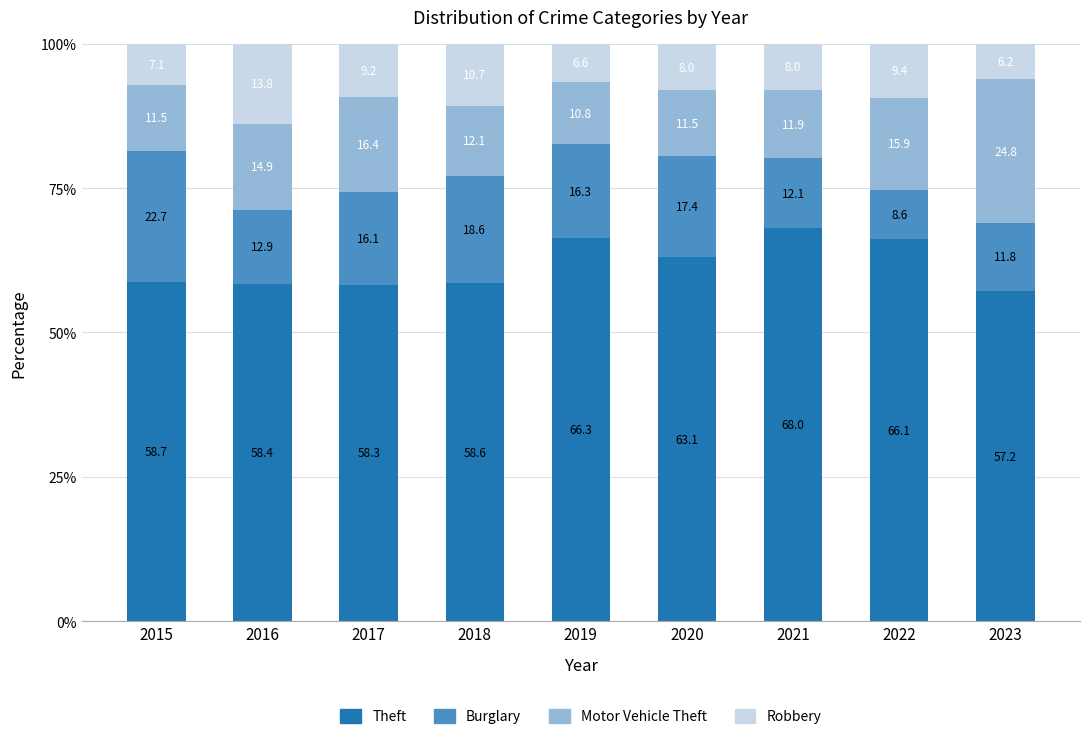

Is it true that Theft equals 68.0 at 2021?

True